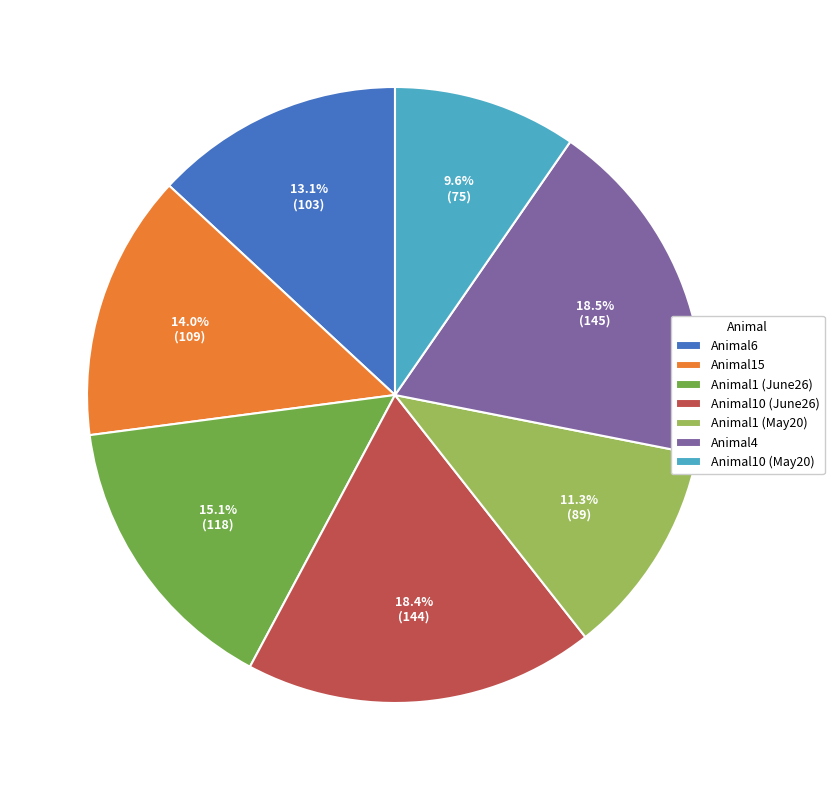

Which slice is the smallest?

Animal10 (May20)